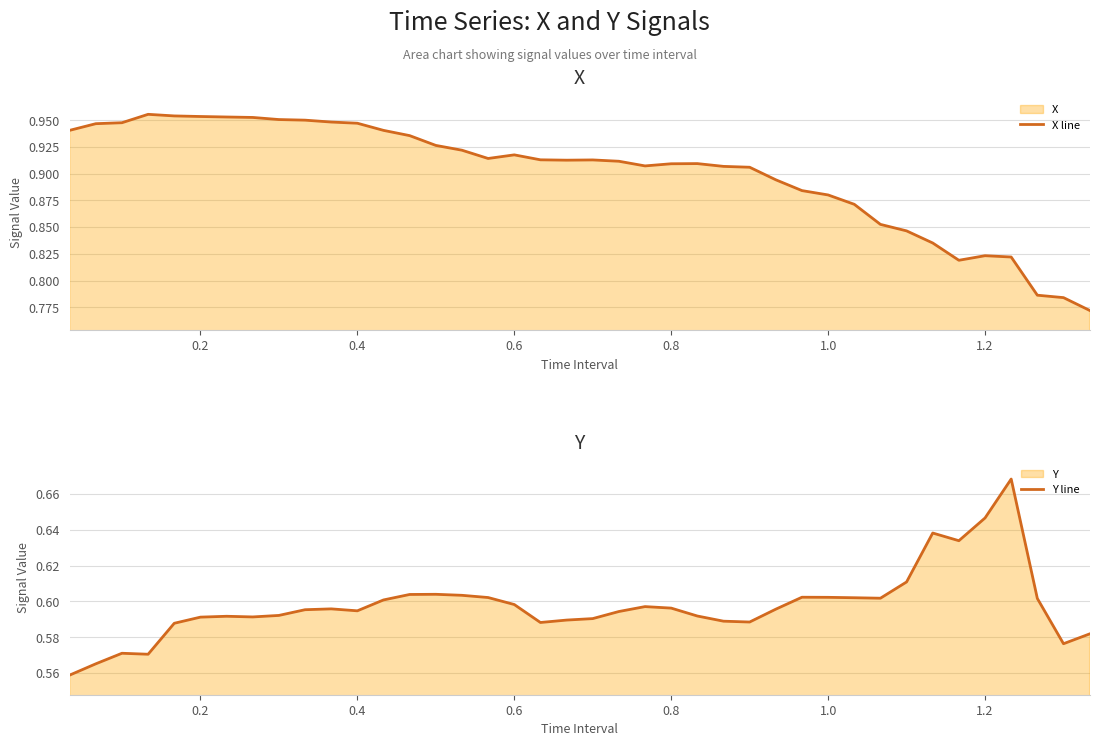

In X line, how many points are lower than both neighbors (excluding endpoints)?

4